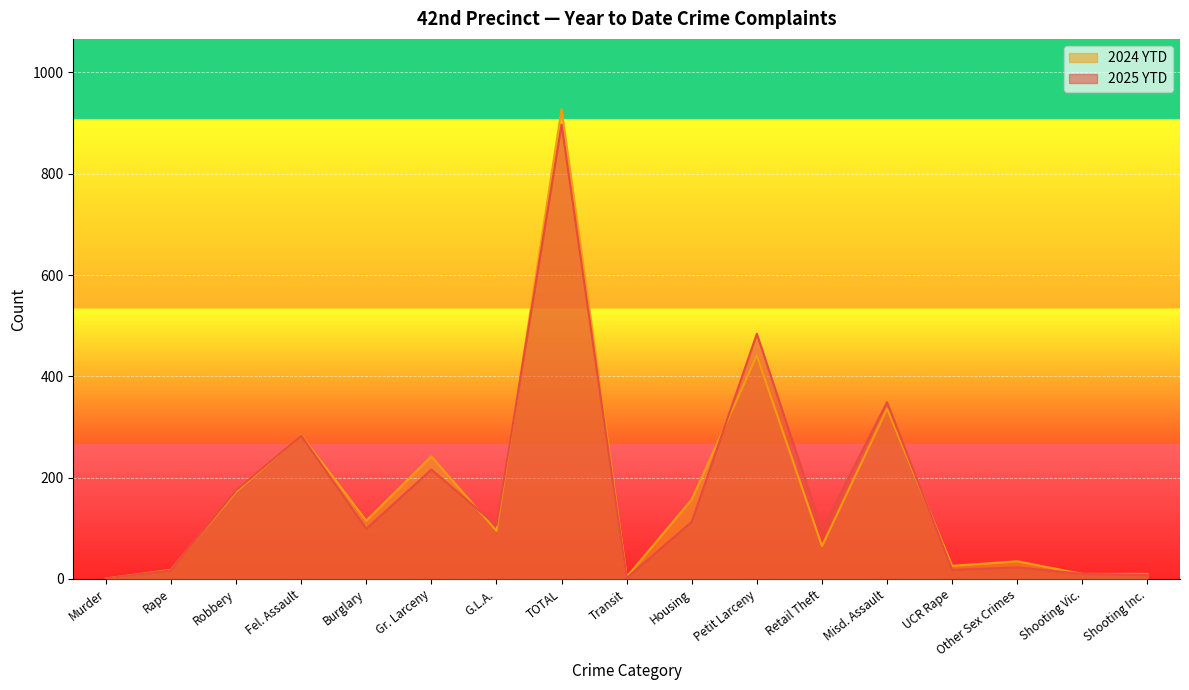

True or false: 2025 YTD has a value of 897 at TOTAL.

True